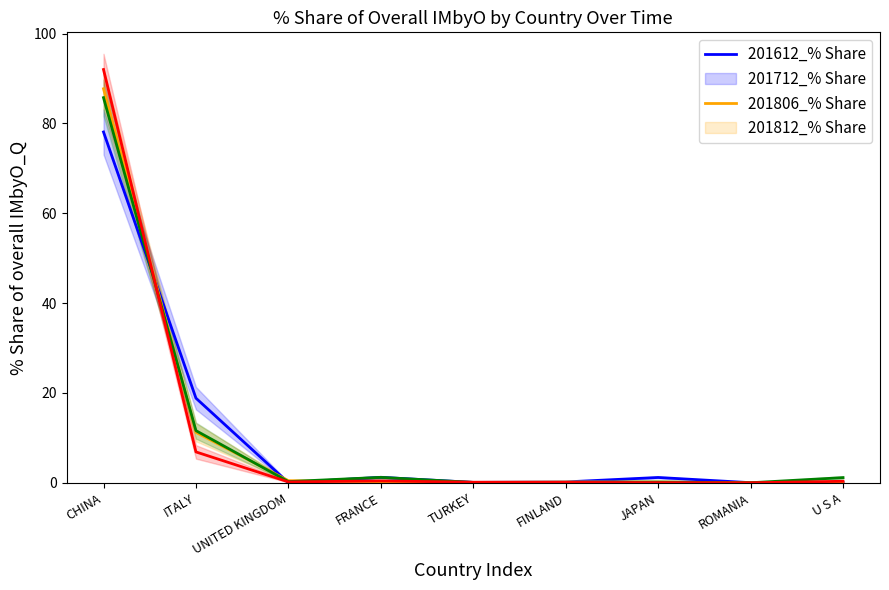

What is the spread (max minus min) of values at UNITED KINGDOM?

0.4